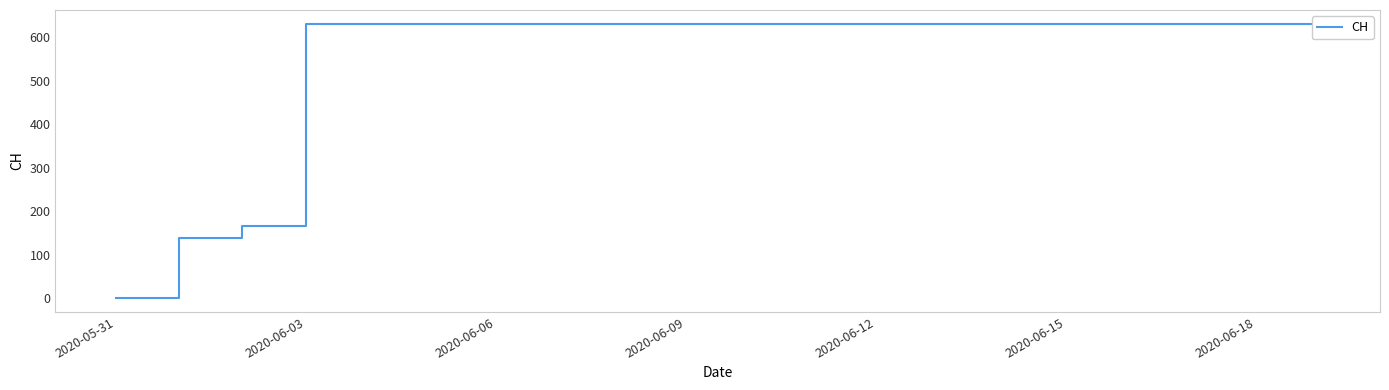

What is the value of the 12th point from the left?

631